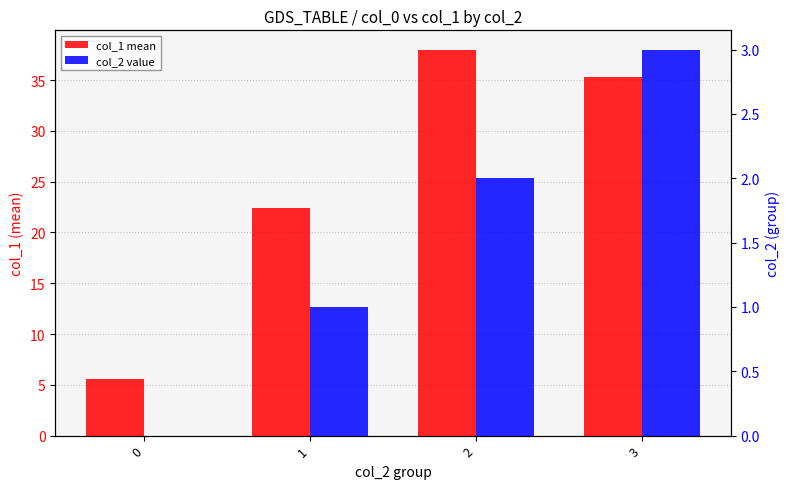

At 1, list the series in order from smallest to largest.

col_2 value, col_1 mean